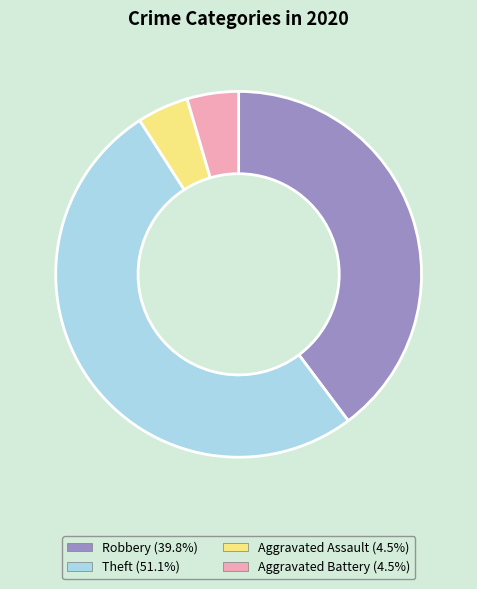

Does any single category account for the majority?

Yes